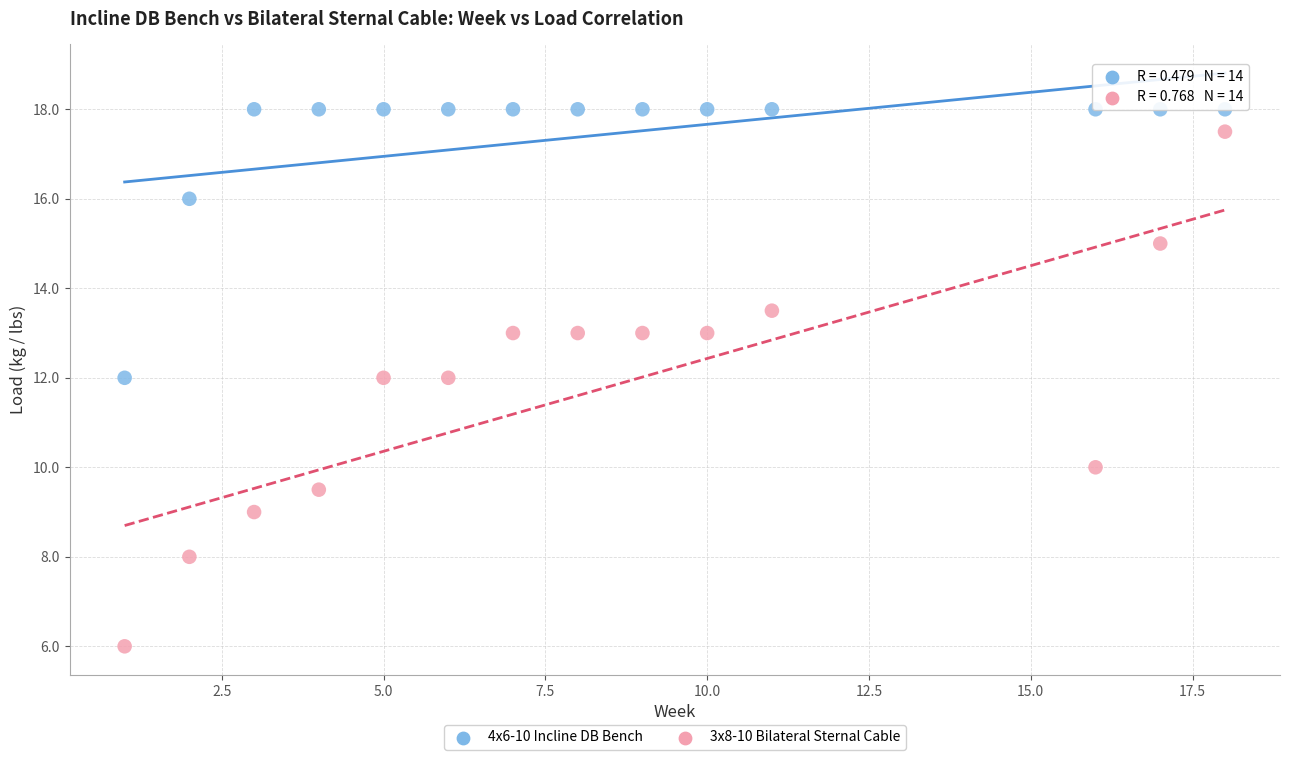

What are all the series names shown in the legend?

4x6-10 Incline DB Bench, 3x8-10 Bilateral Sternal Cable